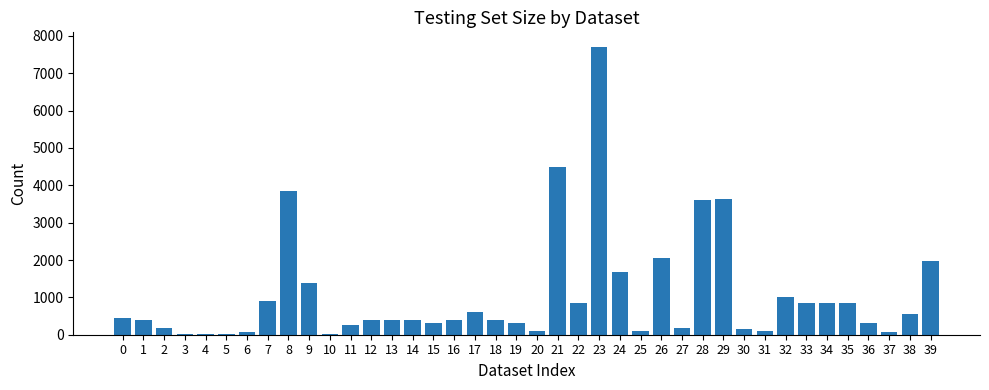

What is the sum of all values?

41866